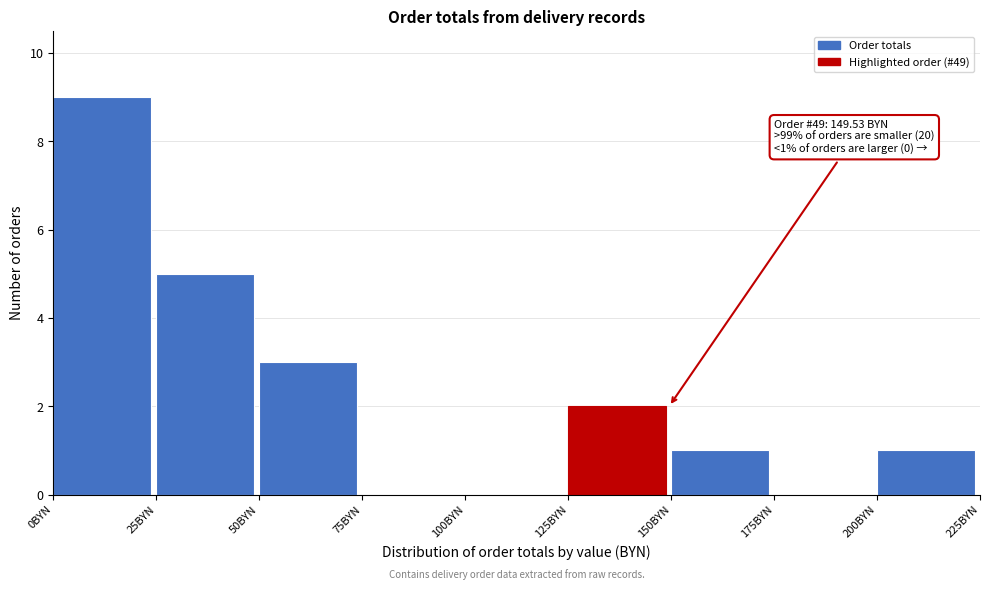

Which range on the x-axis has the tallest bar?

0 to 25